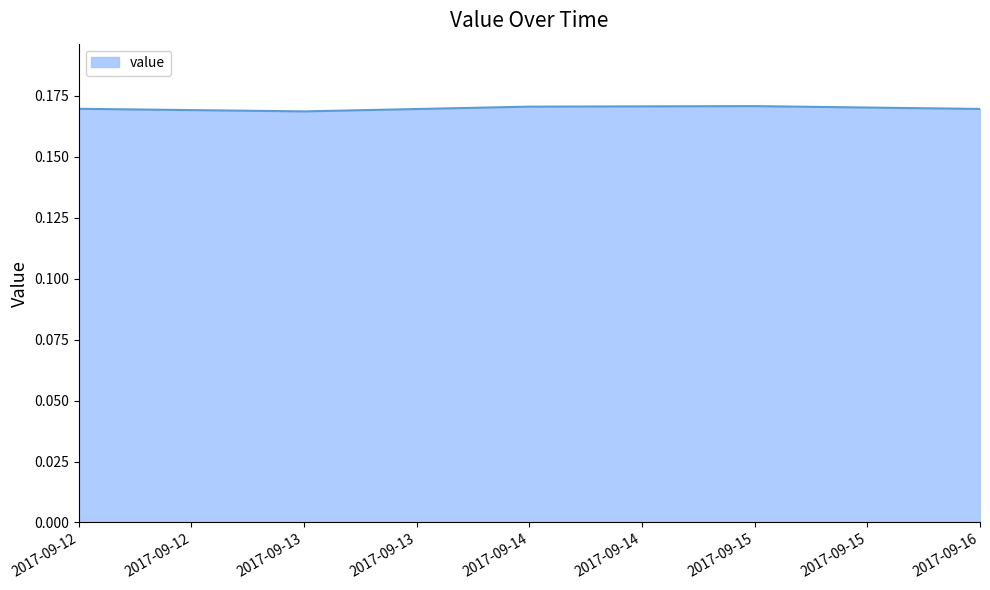

How many values are between 0 and 1?

5